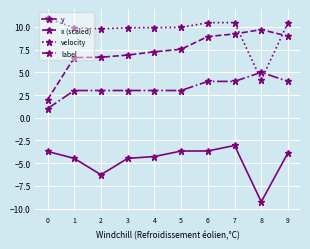

The x (scaled) series shows 6.7 at 2. True or false?

True